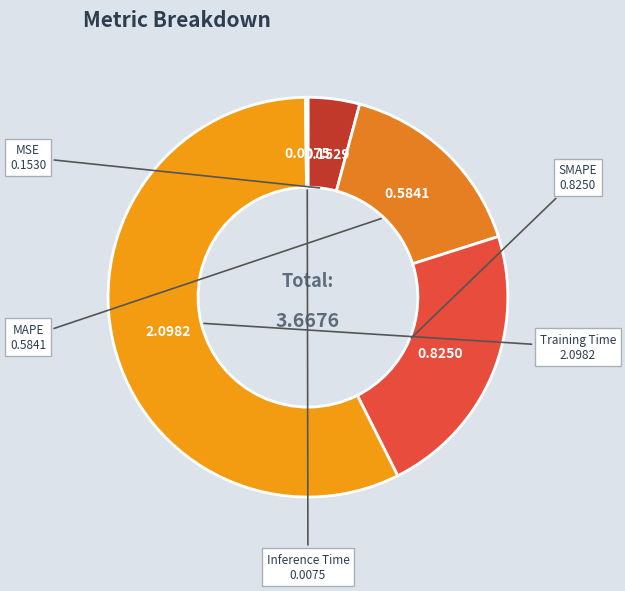

What is the largest slice in the pie chart?

Training Time